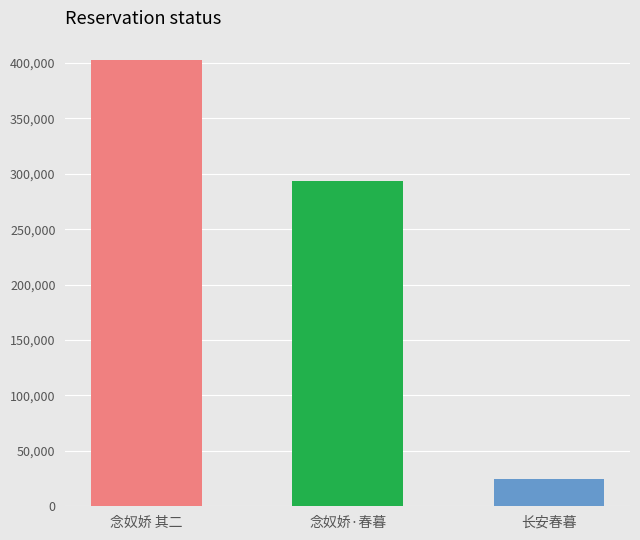

Which has a higher value, 长安春暮 or 念奴娇 其二?

念奴娇 其二